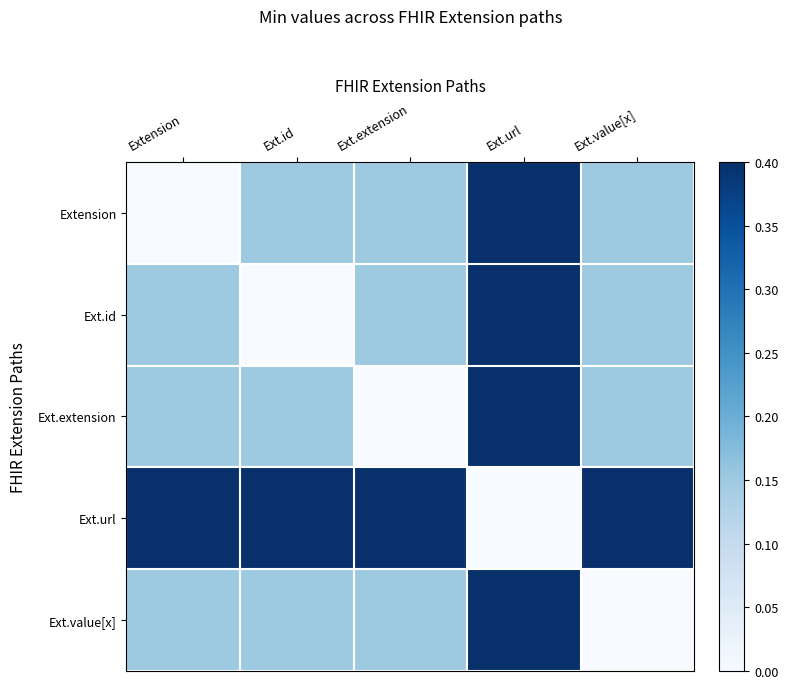

Which has a higher value, Extension or Ext.extension?

Ext.extension